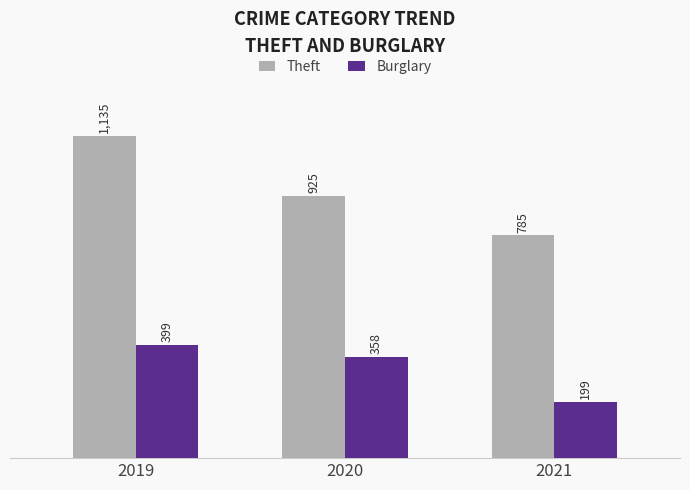

What is the average value of the Theft series?

948